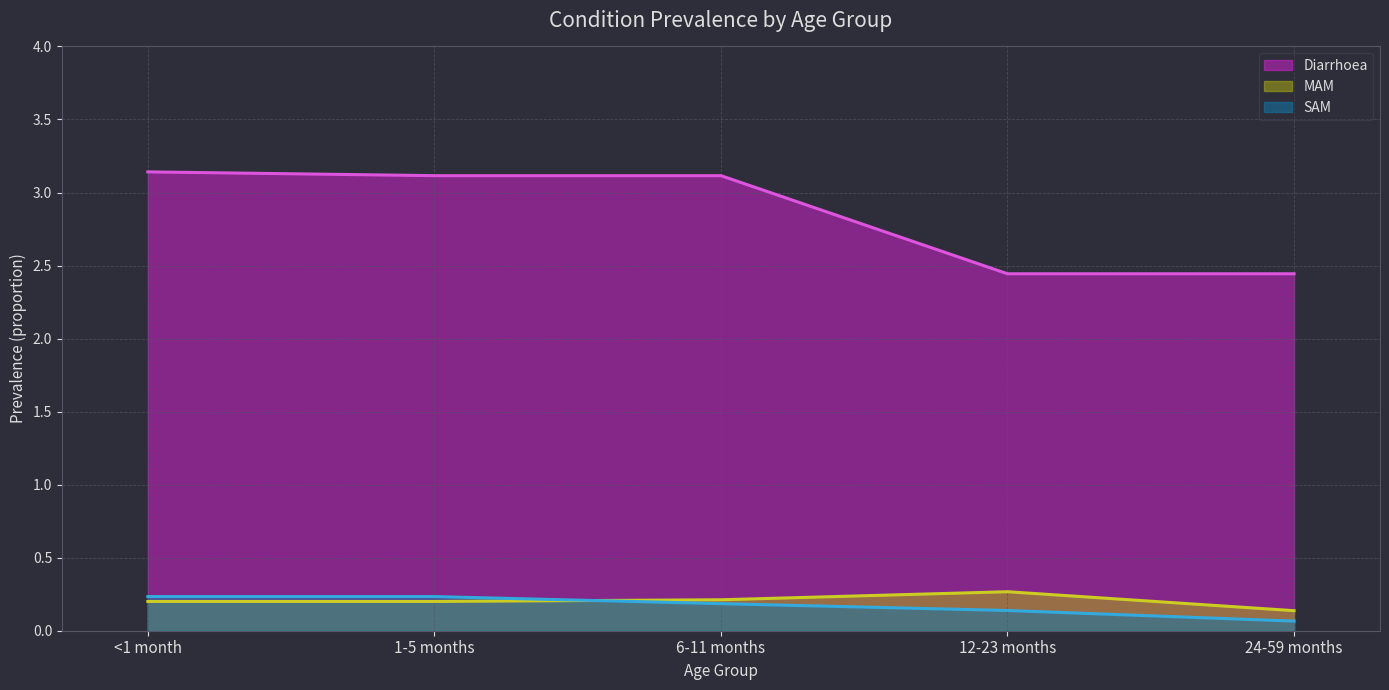

Which category has the lowest value across all series?

24-59 months